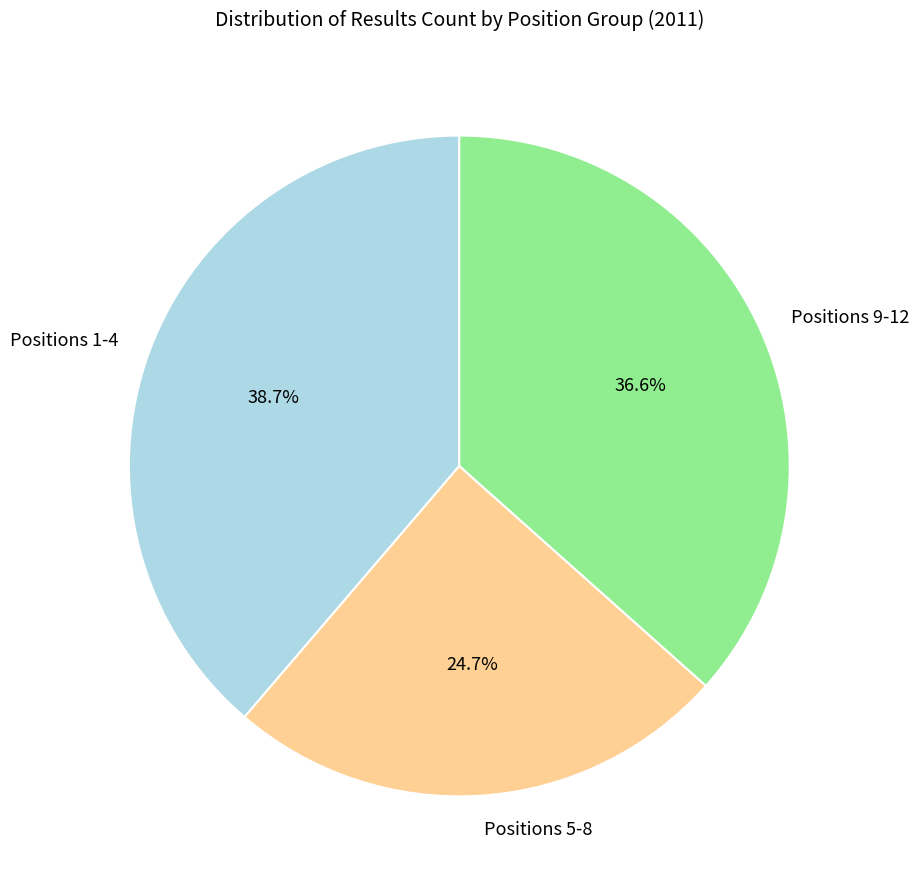

Rank the categories by value from highest to lowest.

Positions 1-4, Positions 9-12, Positions 5-8